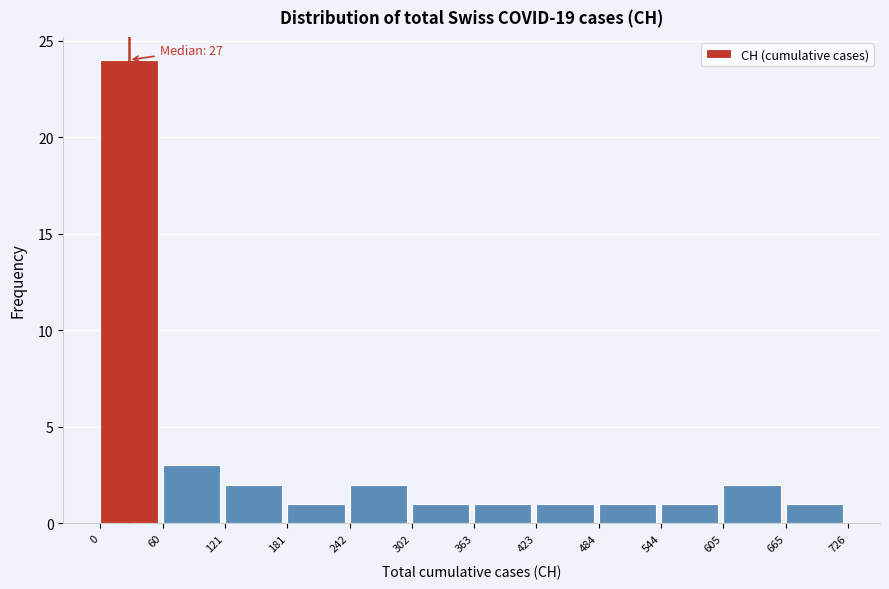

Which range on the x-axis has the tallest bar?

0 to 60